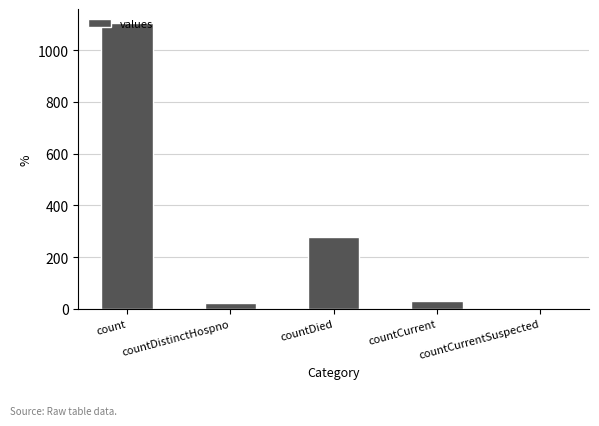

What is the sum of all values?

1435